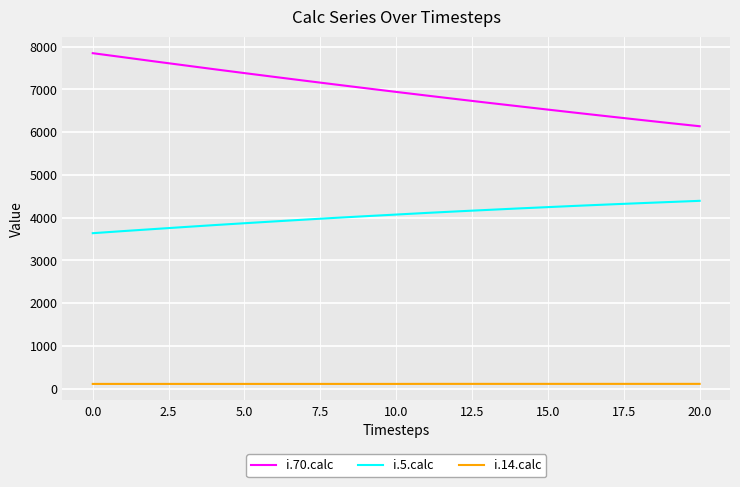

True or false: i.70.calc and i.14.calc intersect in this chart.

False